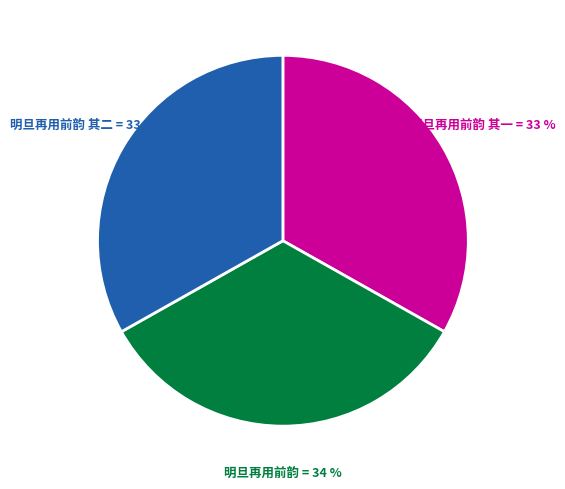

Combined, do 明旦再用前韵 其二 and 明旦再用前韵 account for over 50%?

Yes